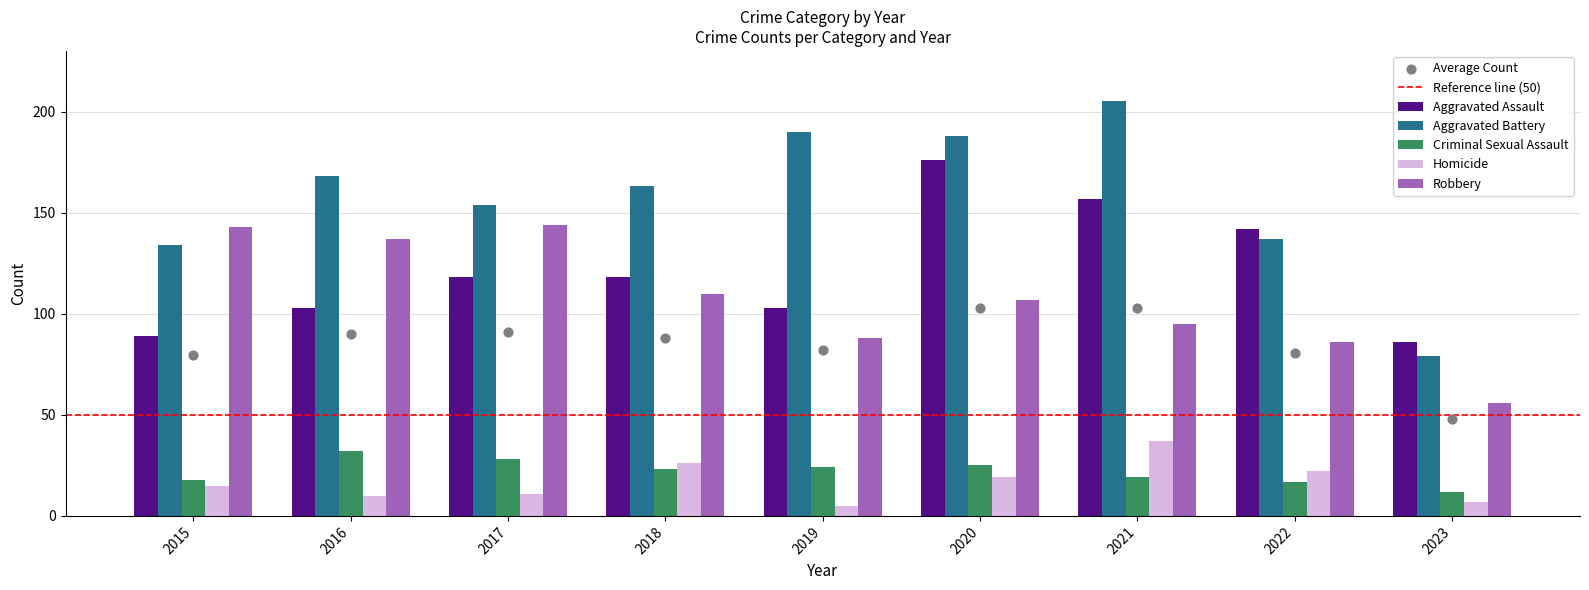

Is the value of Aggravated Battery at 2019 greater than the value of Aggravated Assault at 2016?

Yes